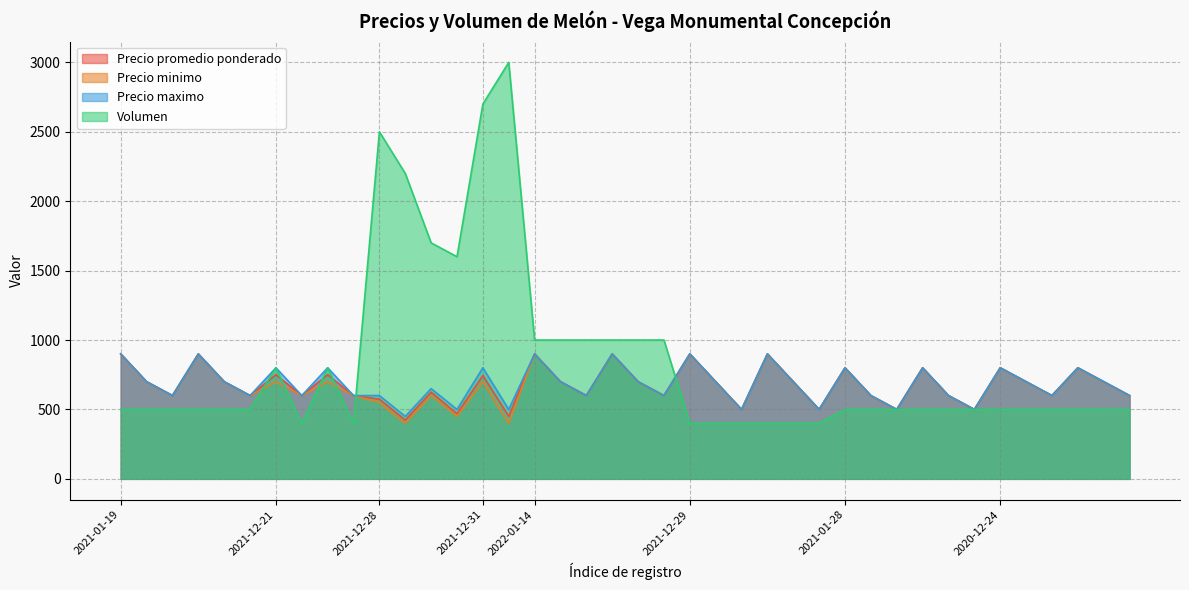

Which series has the largest total across all categories?

Volumen